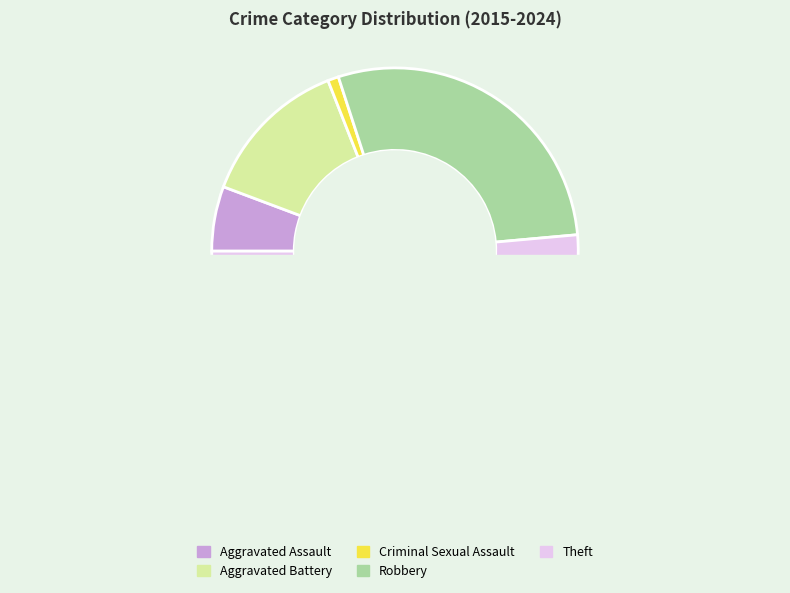

What is the smallest slice in the pie chart?

Criminal Sexual Assault